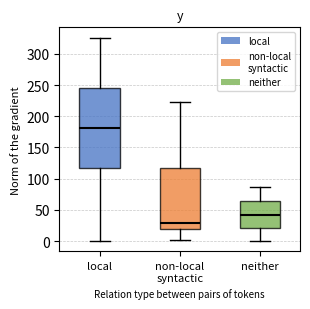

Where is the lower edge of the box for neither on the y-axis? The values are not printed on the chart, so give them approximately, as read against the axis.

20